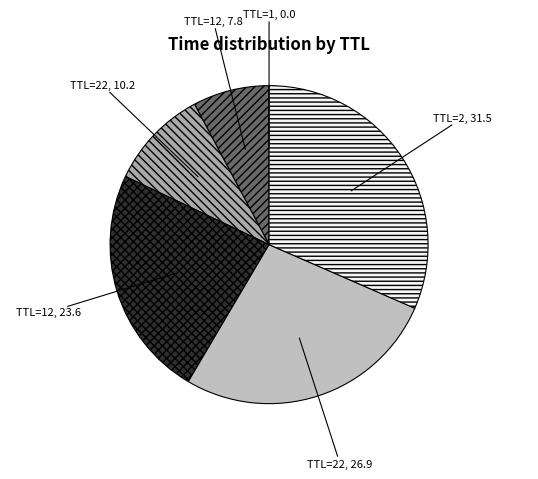

What is the largest slice in the pie chart?

TTL=2